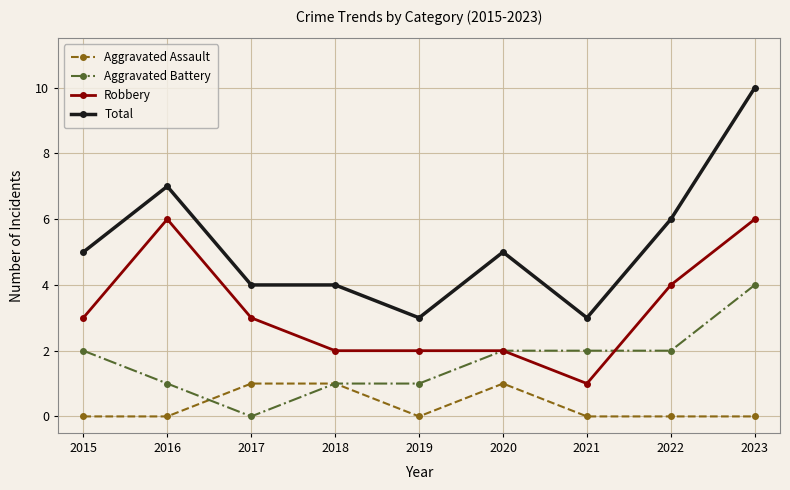

True or false: Aggravated Battery and Robbery cross at least once.

True